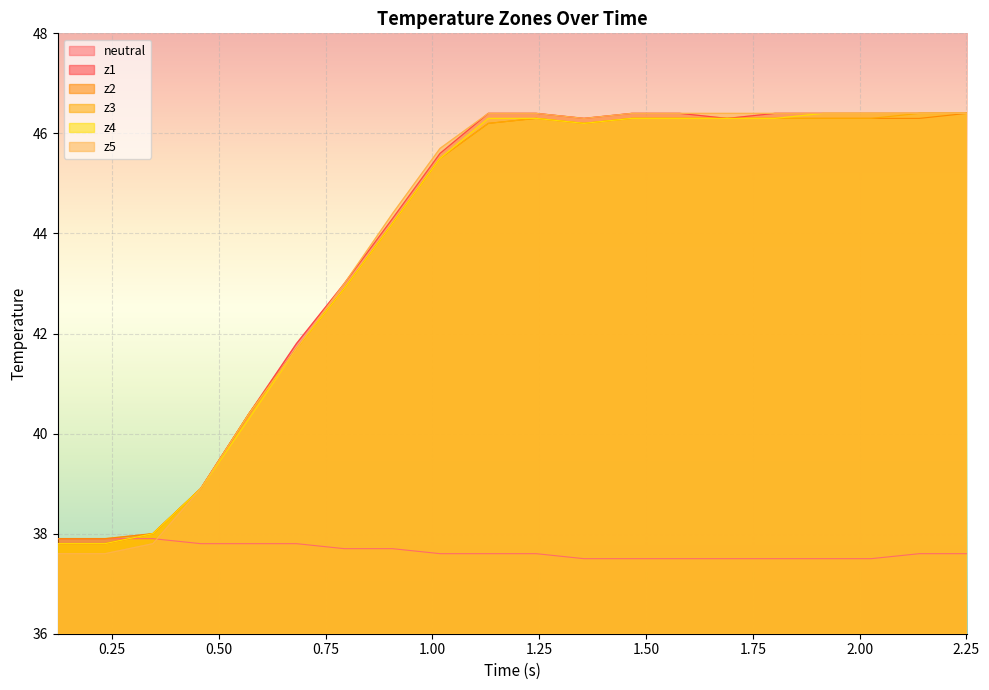

What is the smallest value displayed?

37.5